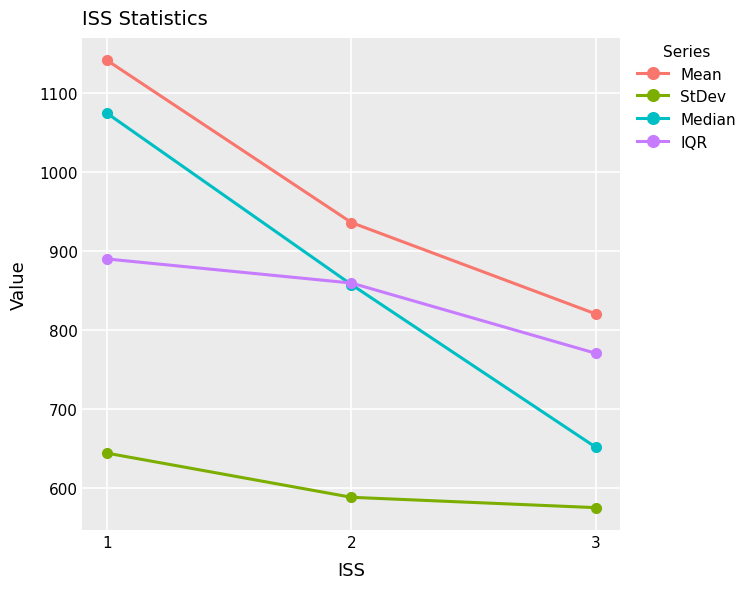

What is the difference between the Mean values at 2 and 1?

205.4